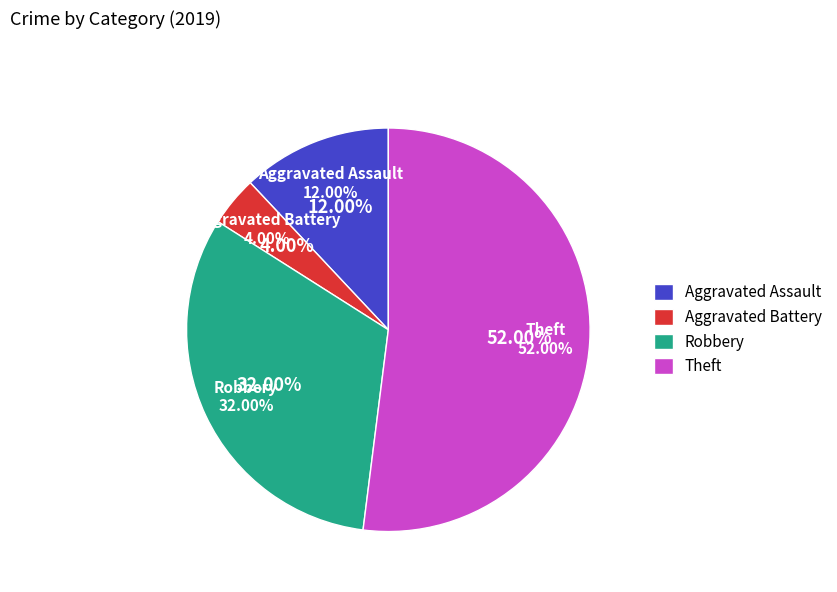

What is the largest slice in the pie chart?

Theft